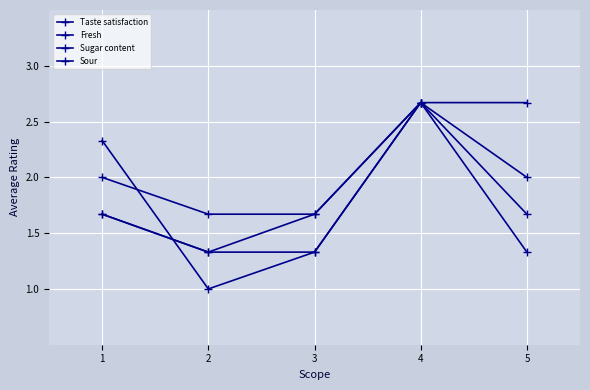

Does the chart display data point markers on the line(s)?

Yes